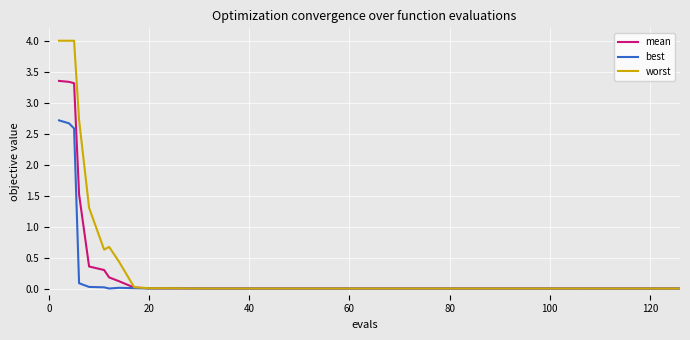

List the series in order of their peak value, highest first.

worst, mean, best